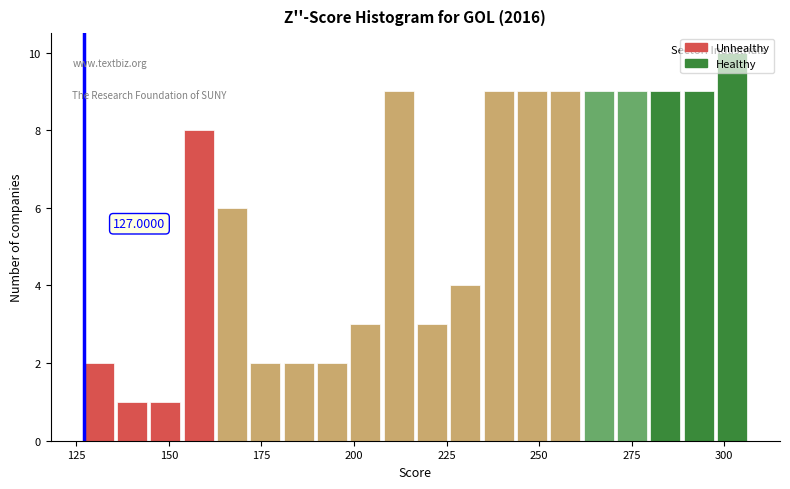

Read against the x-axis, roughly where is the centre of the tallest bar?

300